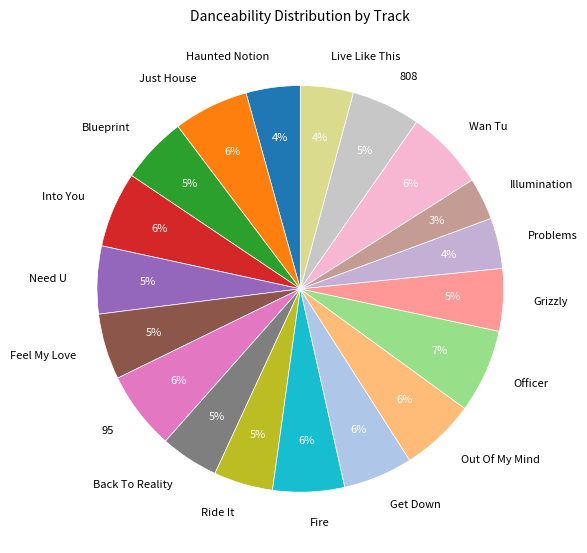

Which slice is the smallest?

Illumination